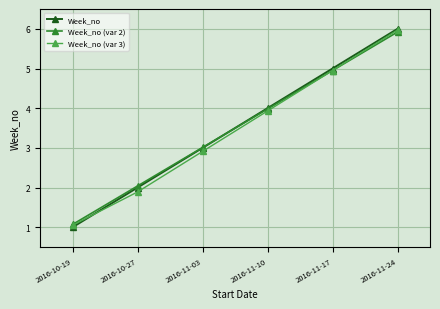

At which label does Week_no (var 2) reach its peak?

2016-11-24